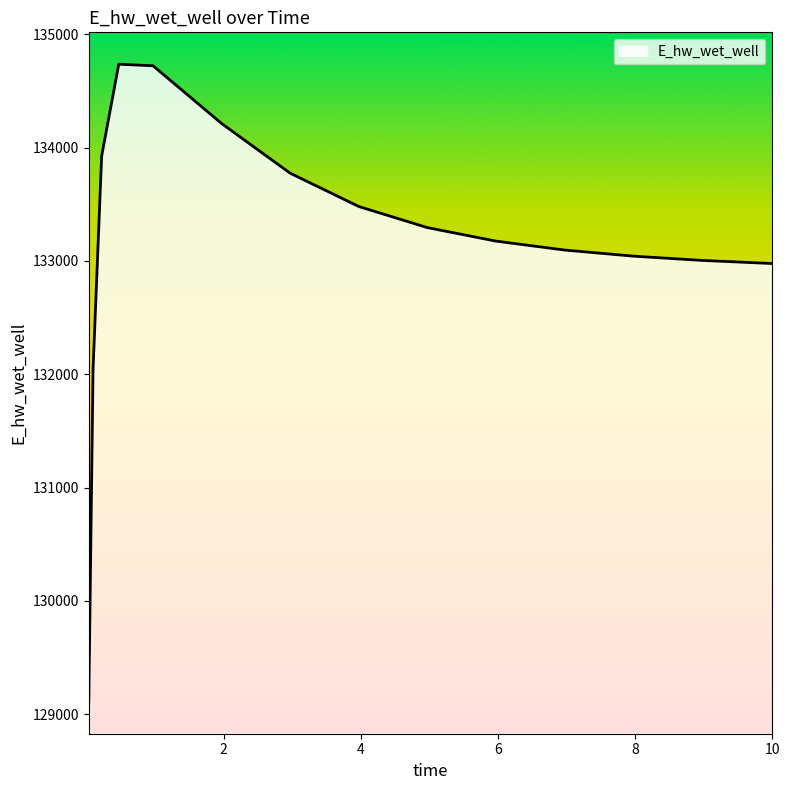

What is the greatest value displayed?

134734.7